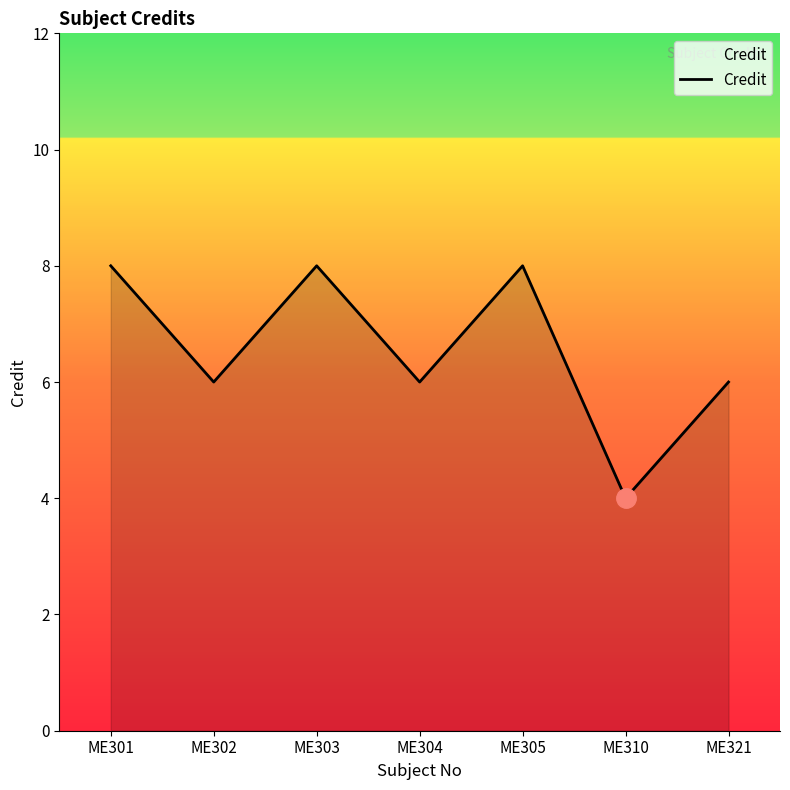

Reading left to right, list all the values displayed in this chart.

ME301=8	ME302=6	ME303=8	ME304=6	ME305=8	ME310=4	ME321=6